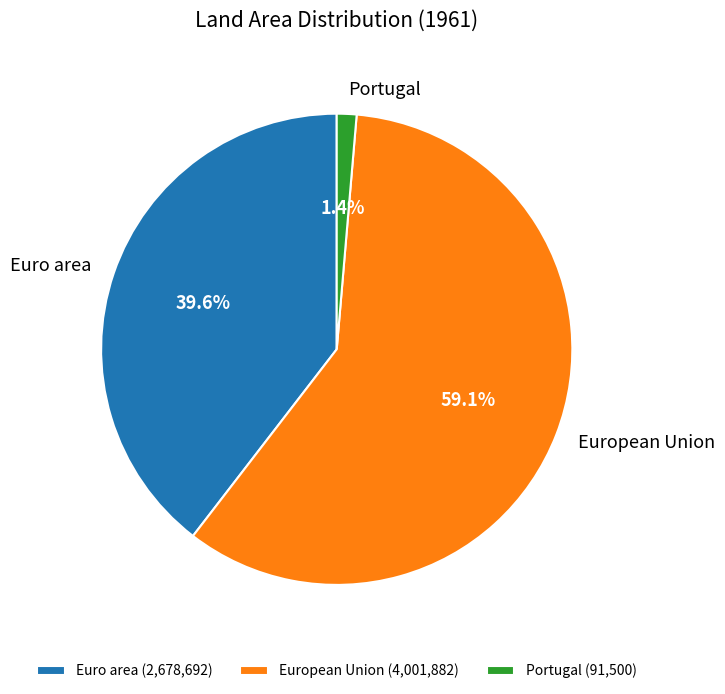

Rank the categories by value from lowest to highest.

Portugal, Euro area, European Union